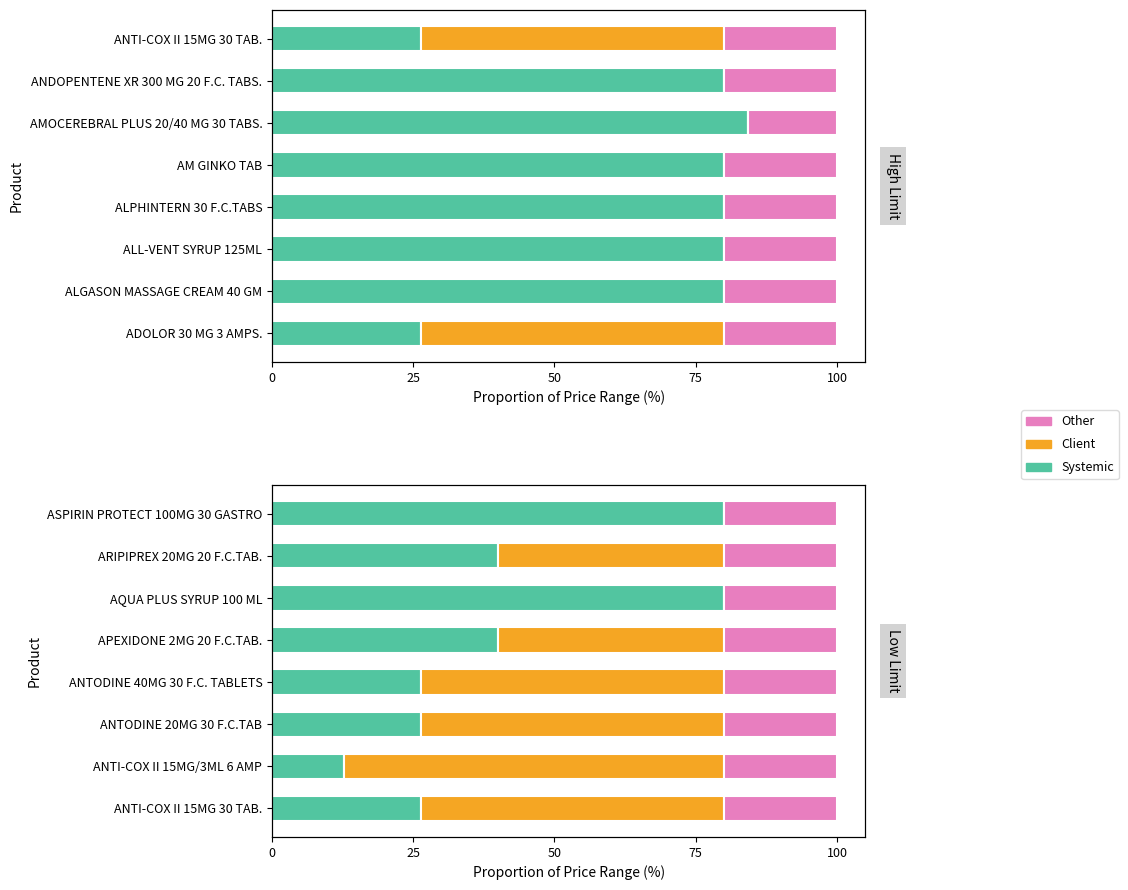

True or false: Systemic has a value of 16.9 at ANTI-COX II 15MG/3ML 6 AMP.

False